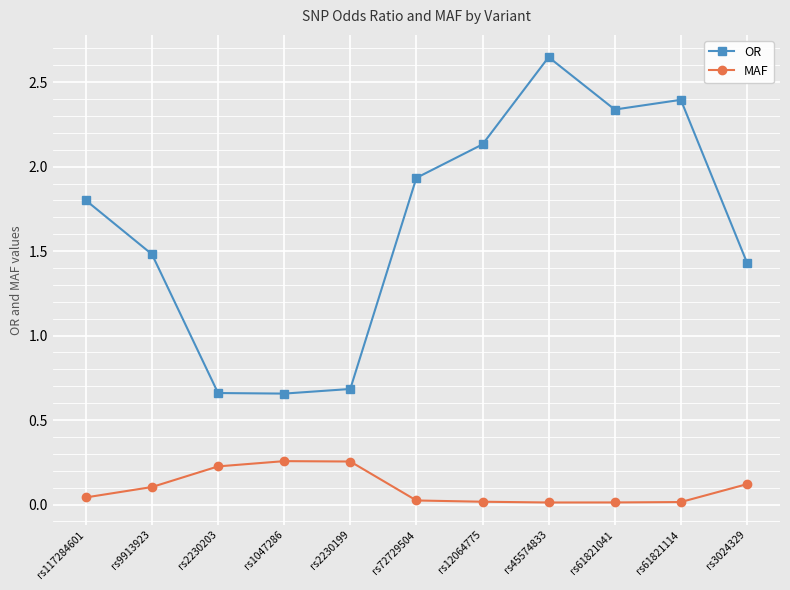

Which series has the largest total across all categories?

OR